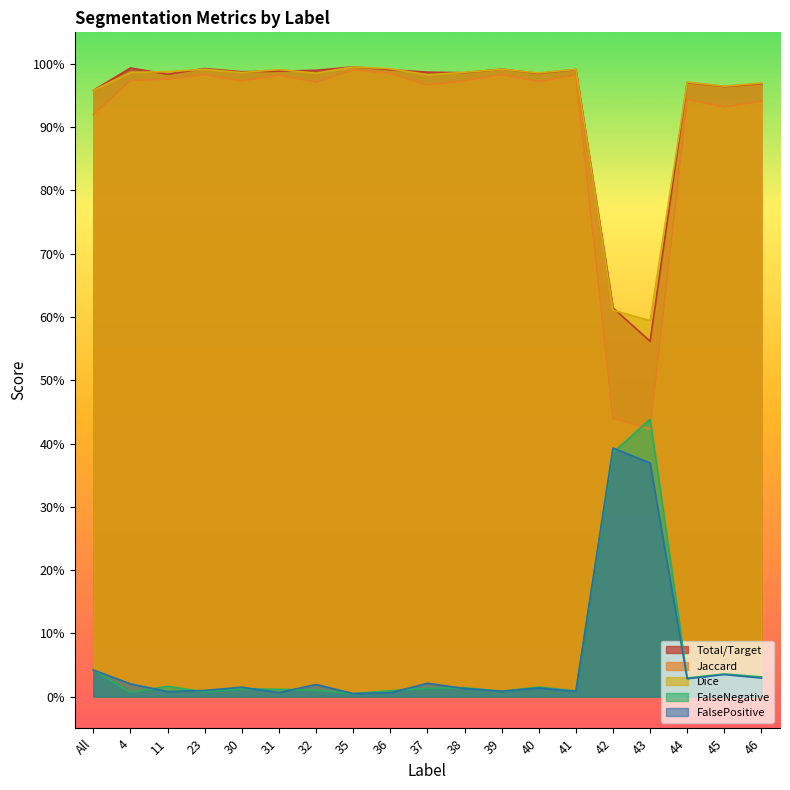

Rank the series by their maximum value, from highest to lowest.

Total/Target, Dice, Jaccard, FalseNegative, FalsePositive